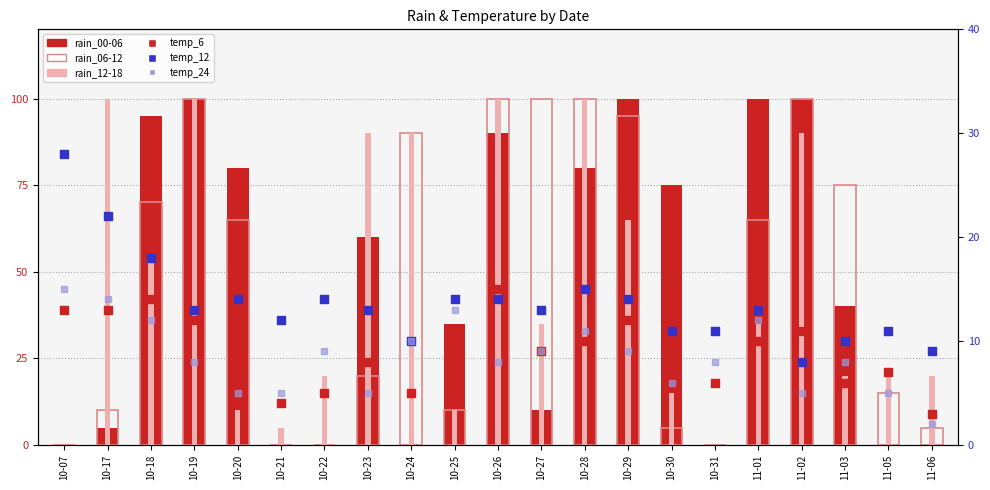

At which category is the sum across all series the highest?

10-19